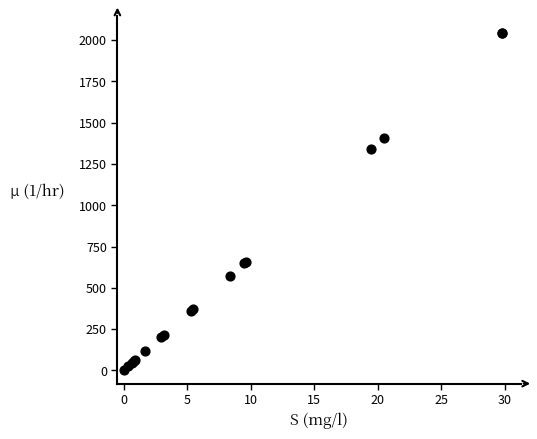

What Y value in the scatter plot is closest to 1024?

1338